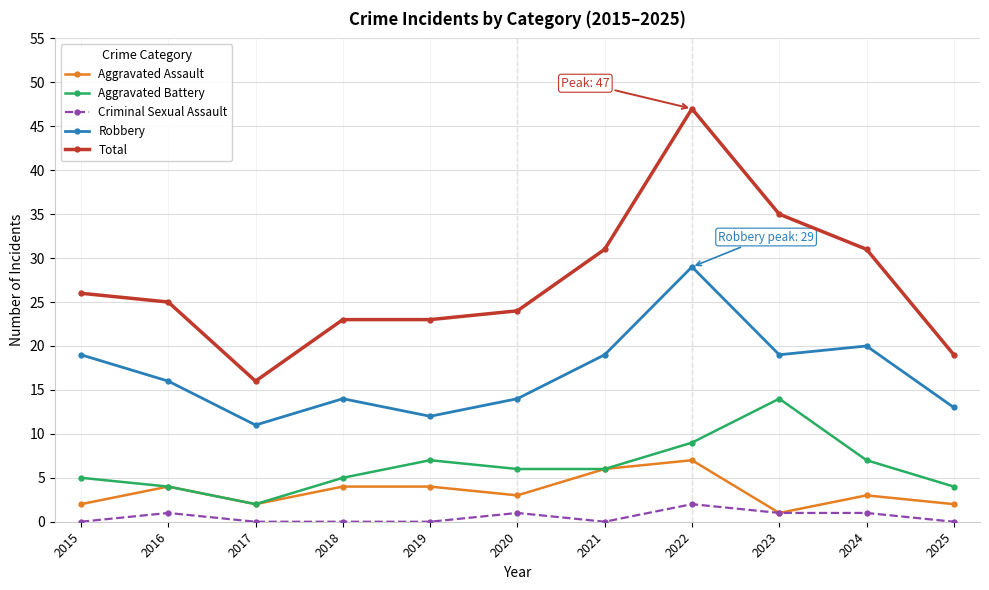

What is the sum of the Total values at 2019 and 2020?

47